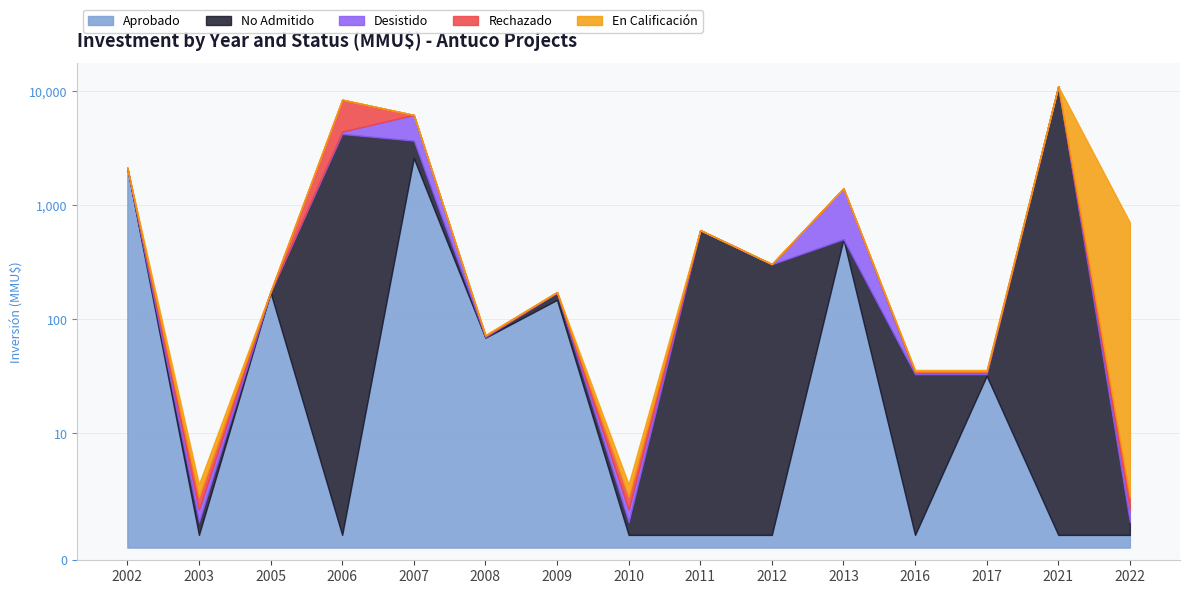

Is the value of En Calificación at 2008 greater than the value of Rechazado at 2016?

No